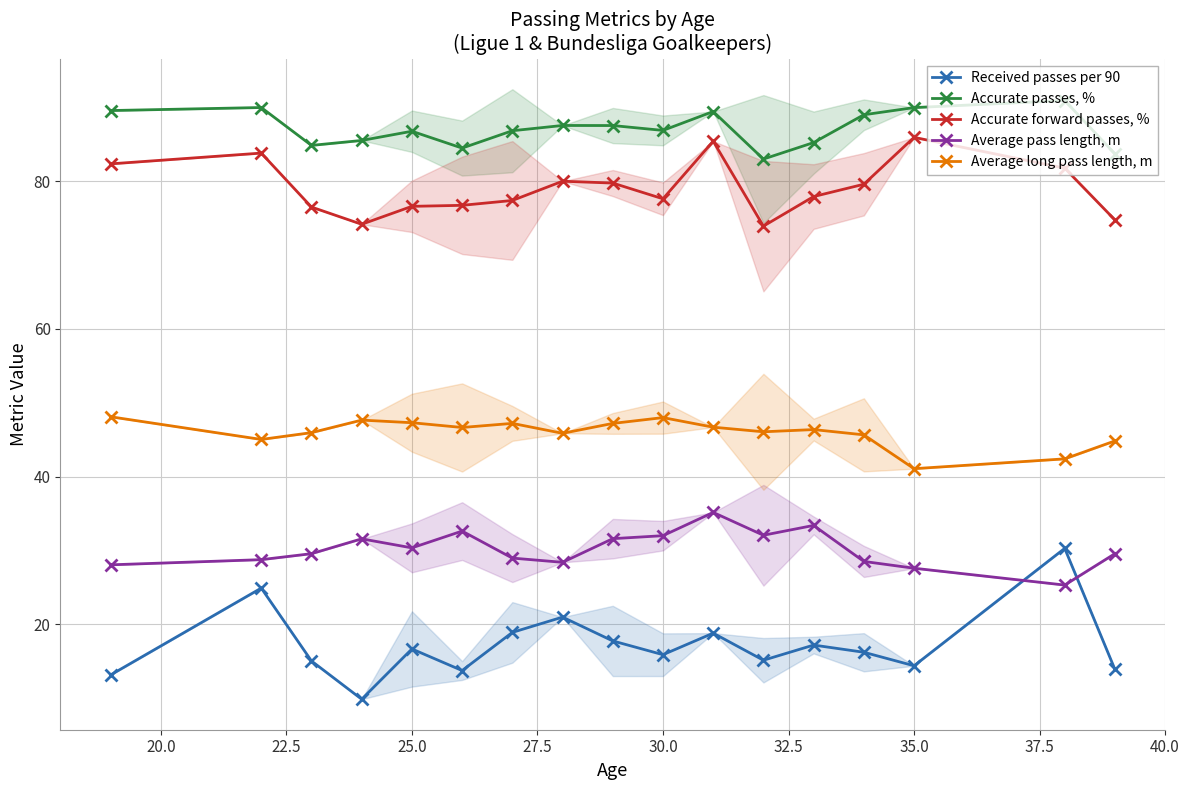

True or false: Received passes per 90 and Average long pass length, m cross at least once.

False